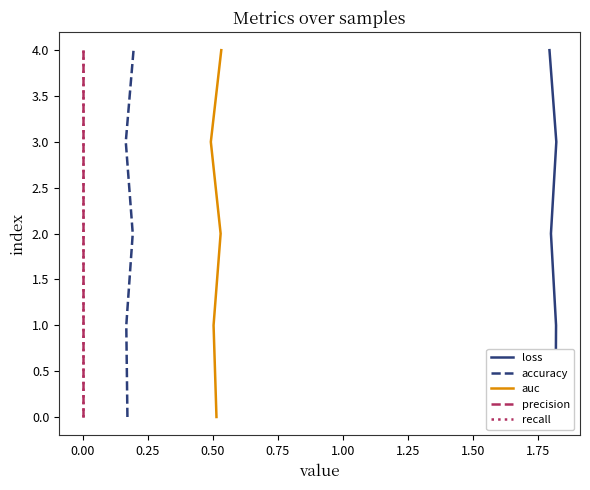

True or false: precision and auc cross at least once.

False